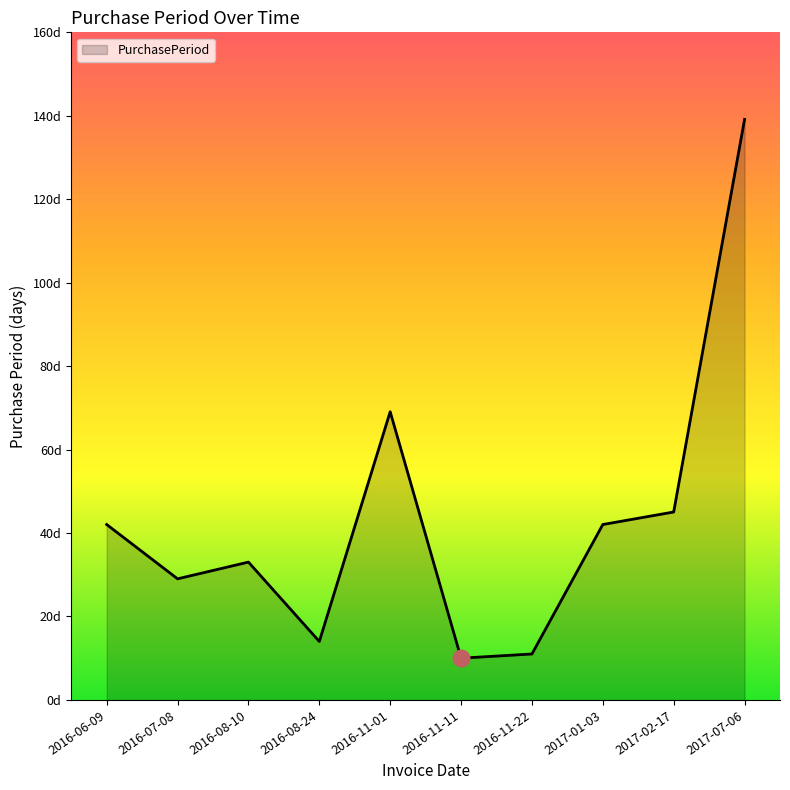

What is the maximum value shown in the chart?

139